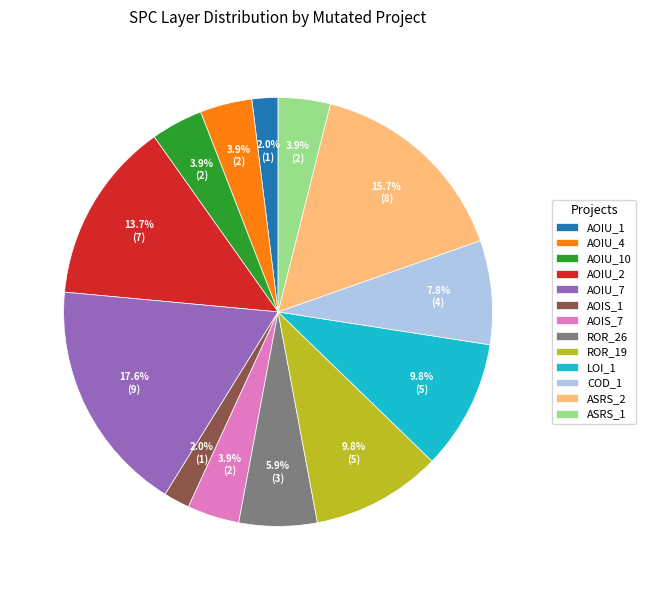

How many slices are in this pie chart?

13